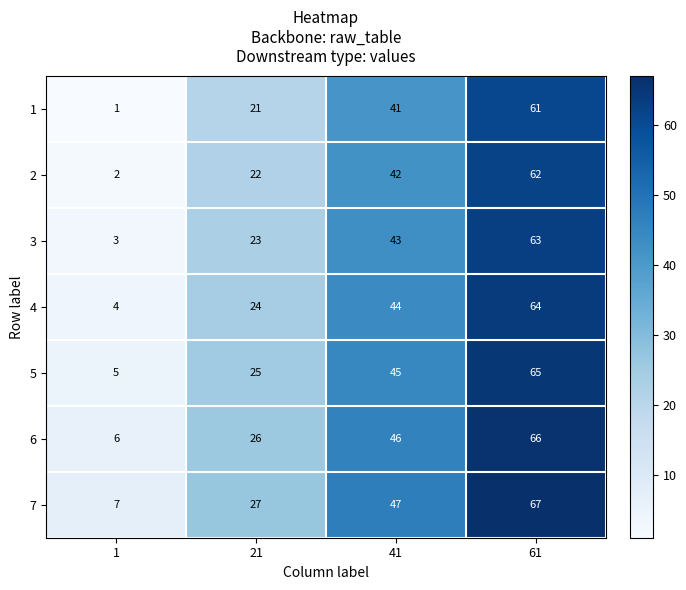

Reading left to right, extract all data points from this chart.

1: 1	21	41	61
2: 2	22	42	62
3: 3	23	43	63
4: 4	24	44	64
5: 5	25	45	65
6: 6	26	46	66
7: 7	27	47	67